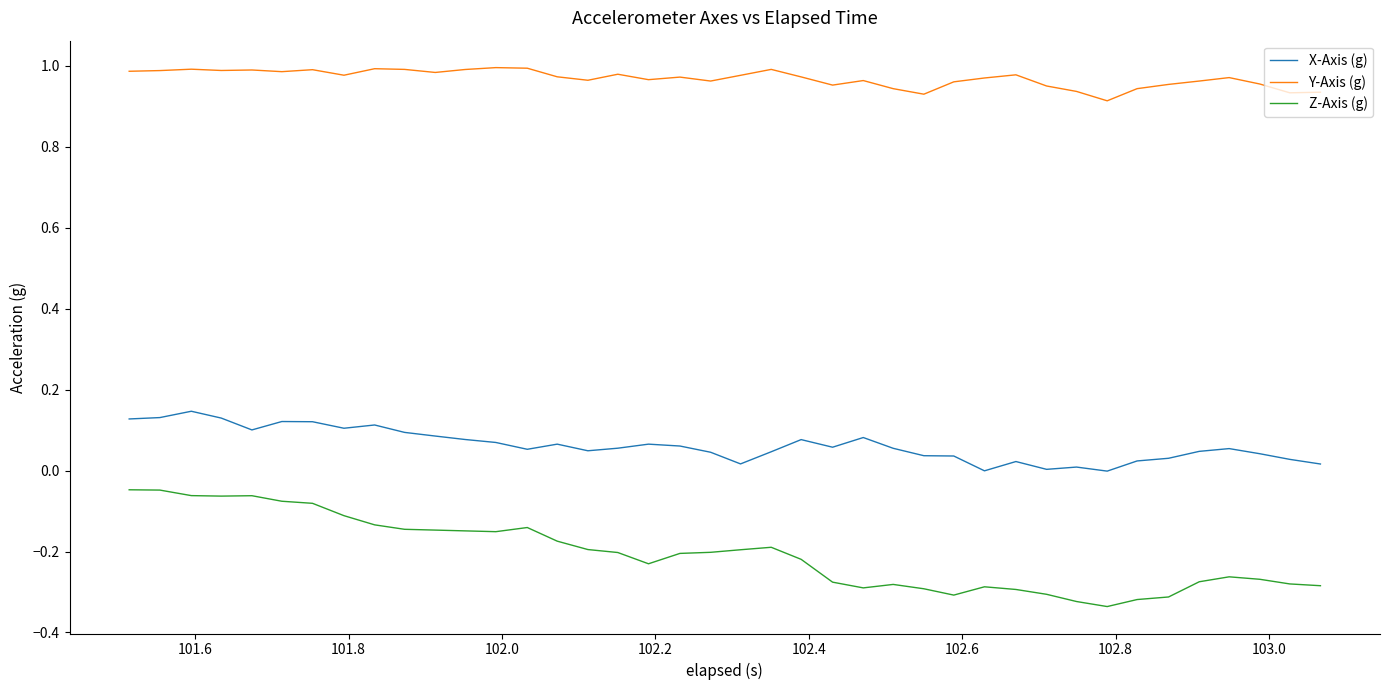

Which series has the largest total across all categories?

Y-Axis (g)